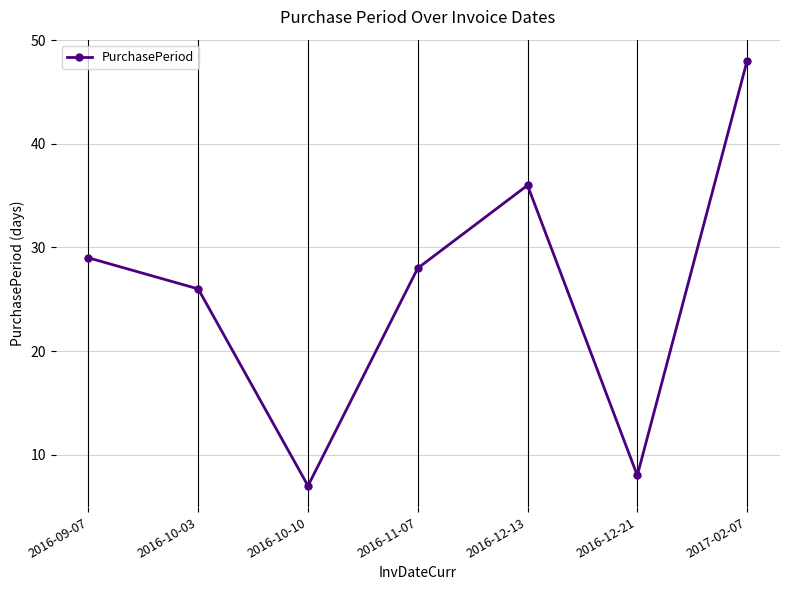

Which category has the lowest value across all series?

2016-10-10